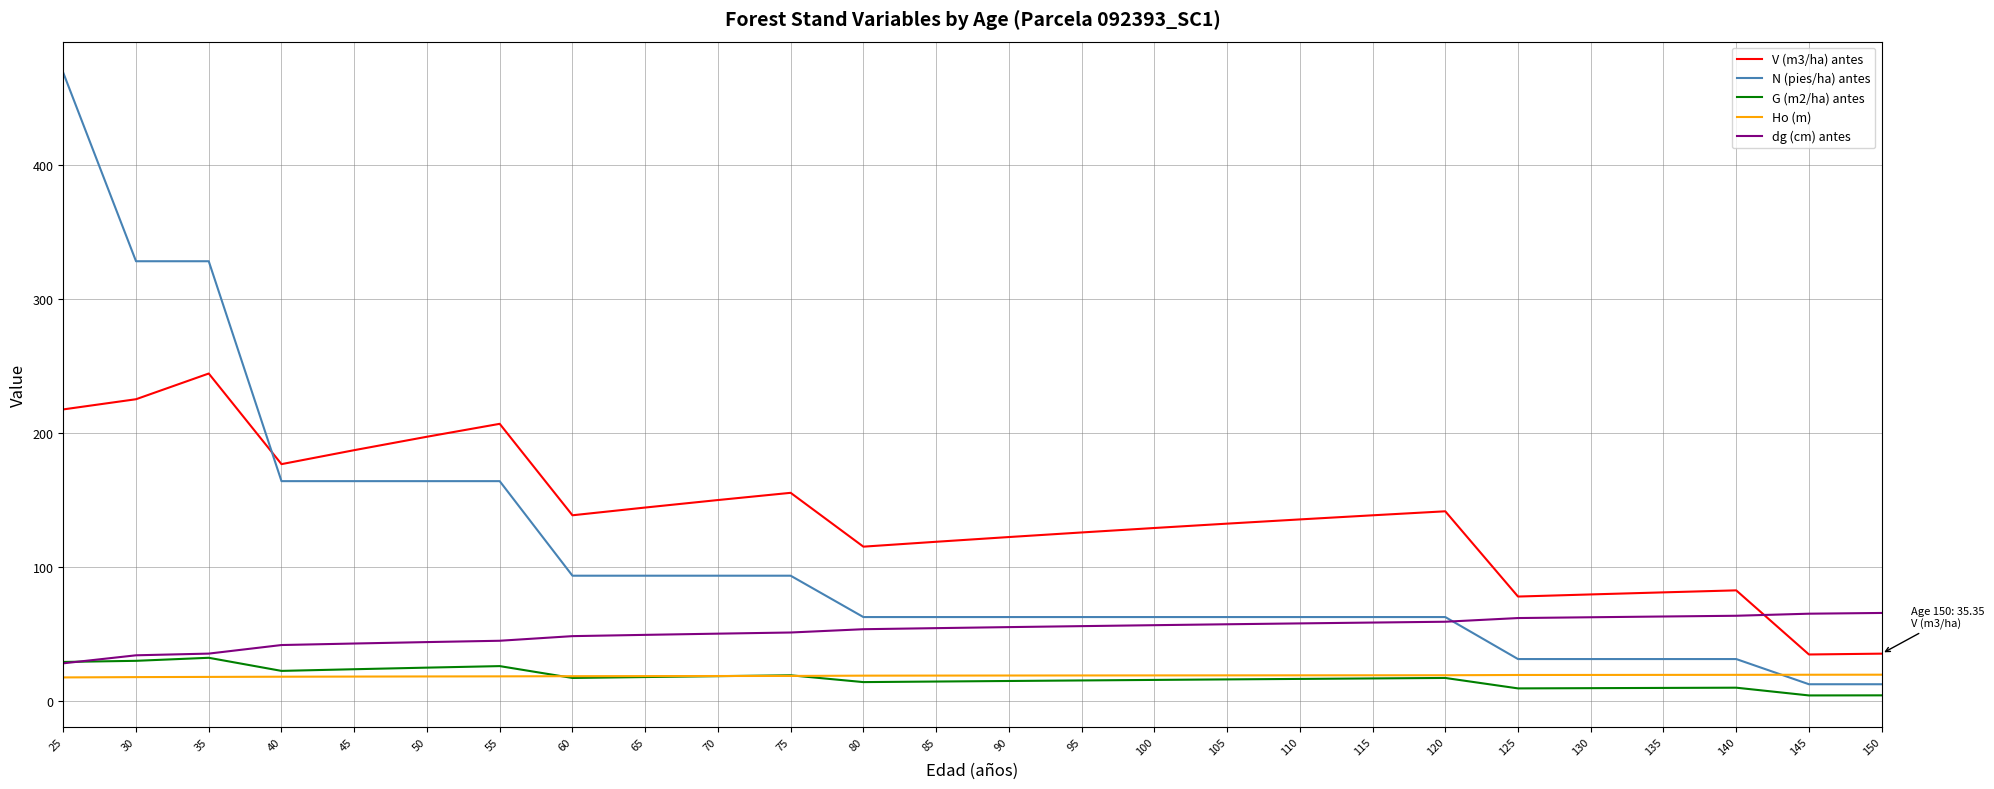

Which label corresponds to the largest value in the chart?

25